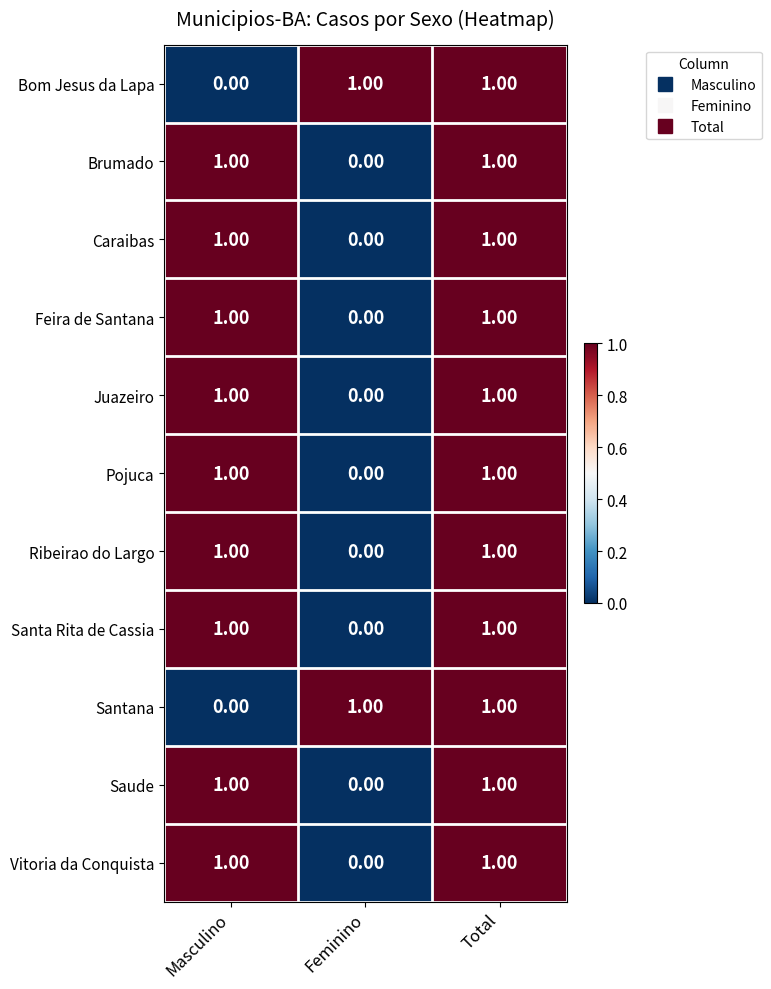

At which label is Vitoria da Conquista closest to 0?

Feminino